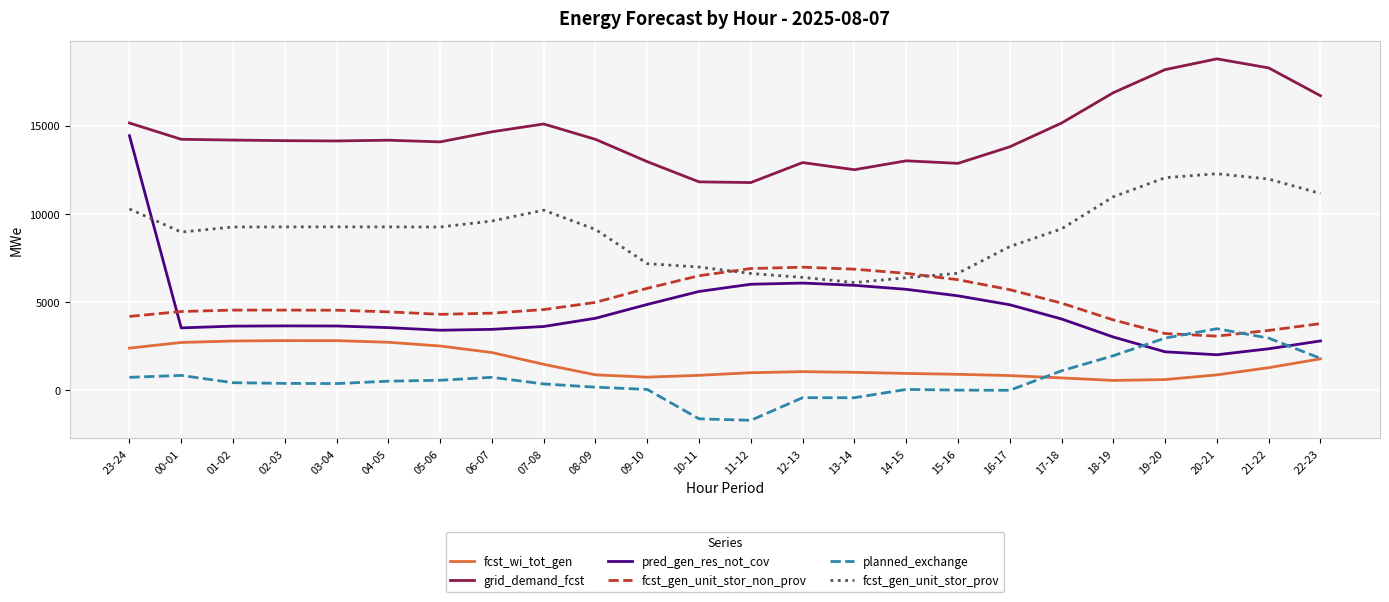

How many series are shown in this chart?

6